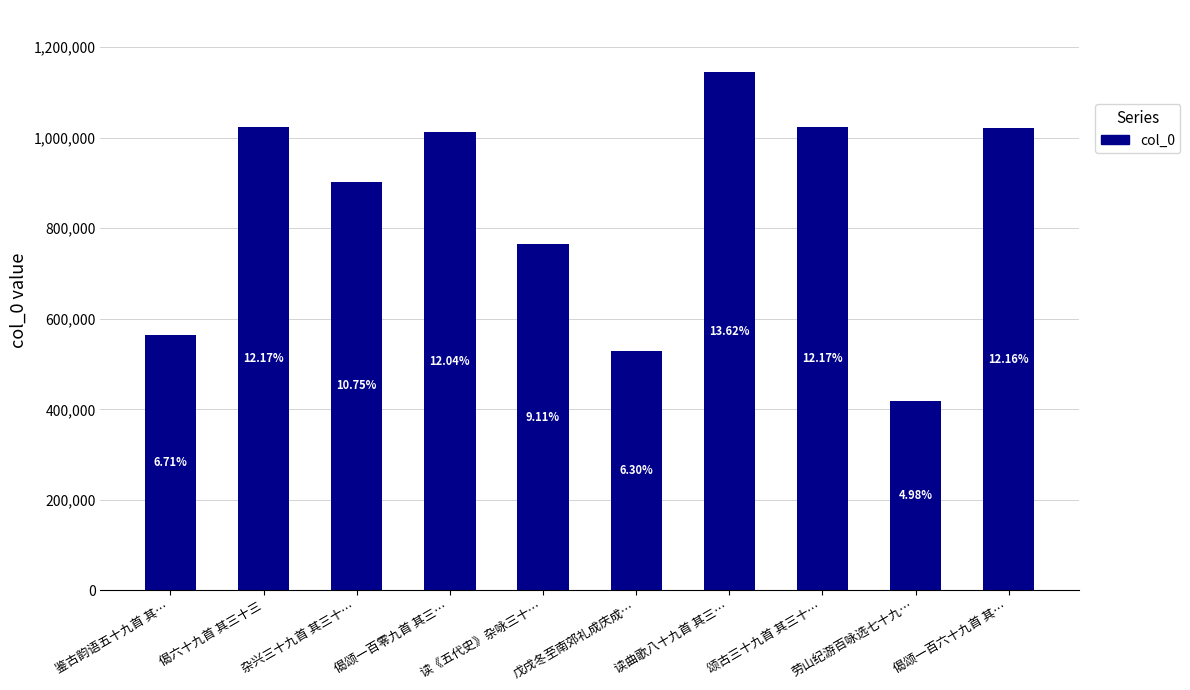

How many bars are there in total?

10